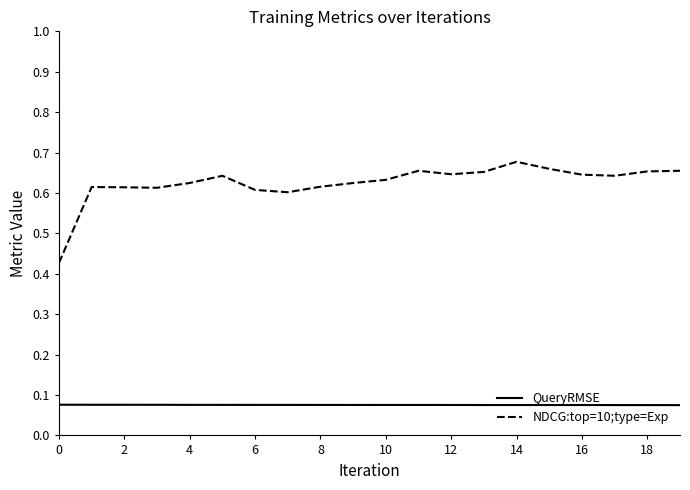

True or false: QueryRMSE and NDCG:top=10;type=Exp intersect in this chart.

False